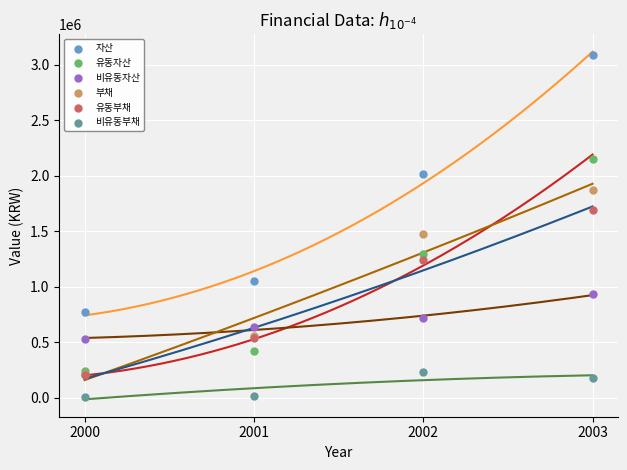

Which series has the largest total across all categories?

자산